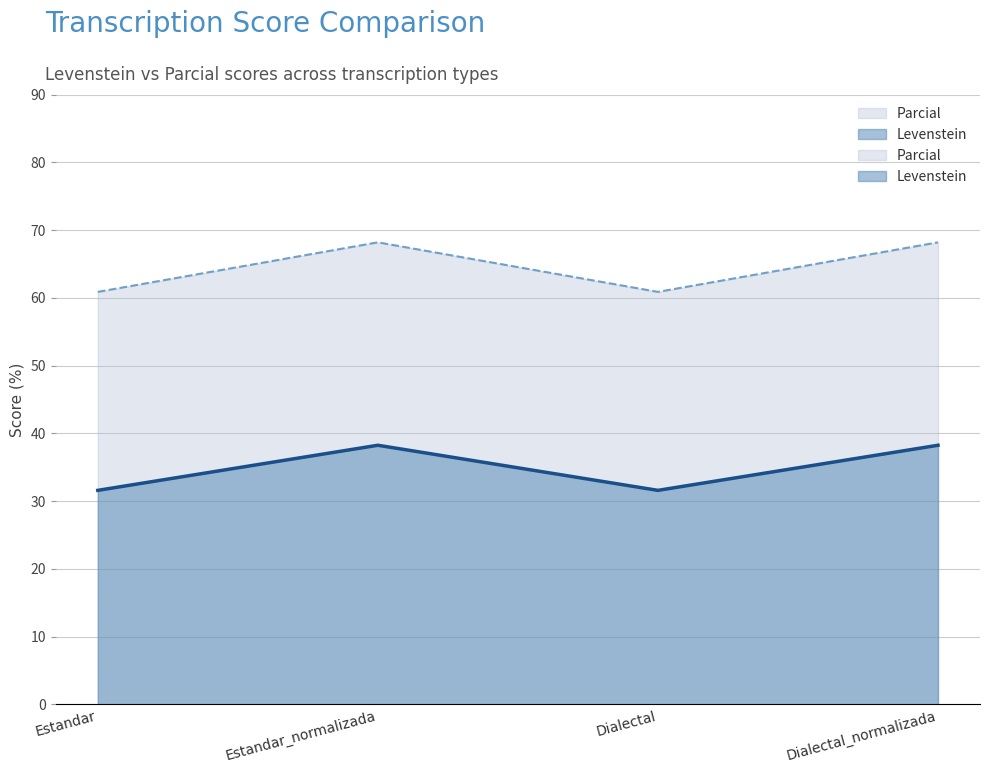

What is the difference between the maximum and minimum values in the Levenstein series?

6.7